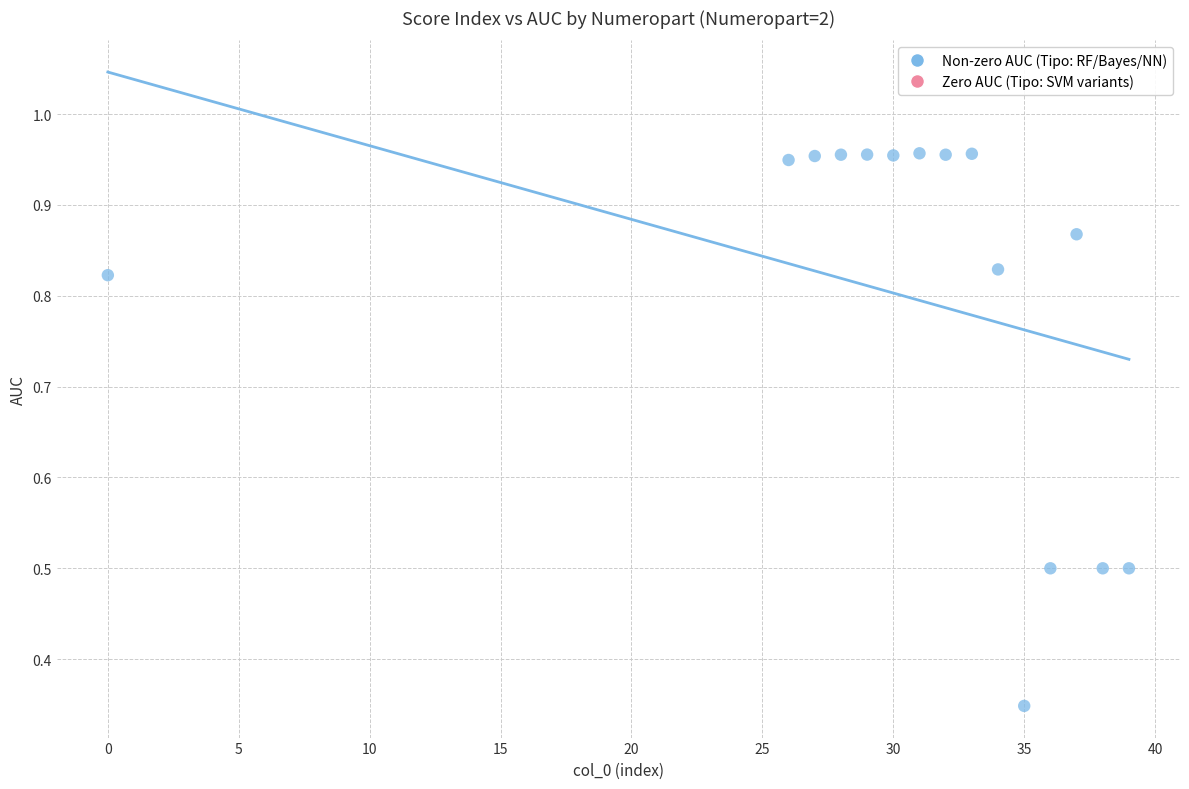

What is the range of Y values (max minus min)?

0.6